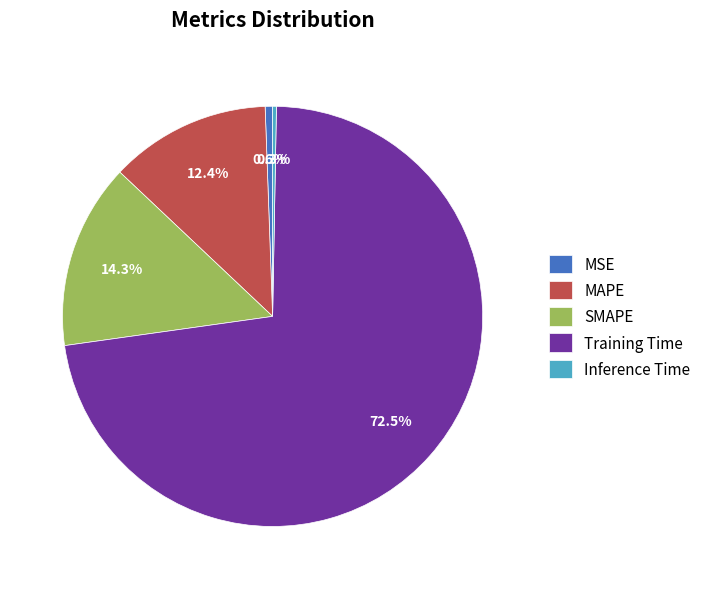

What percentage is NOT represented by SMAPE?

85.7%